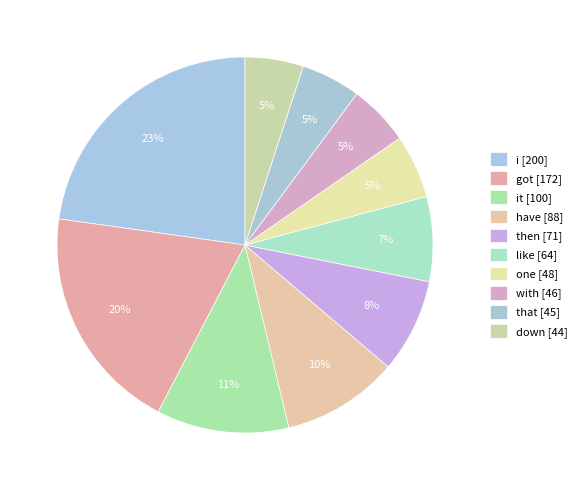

How many segments does this pie chart have?

10